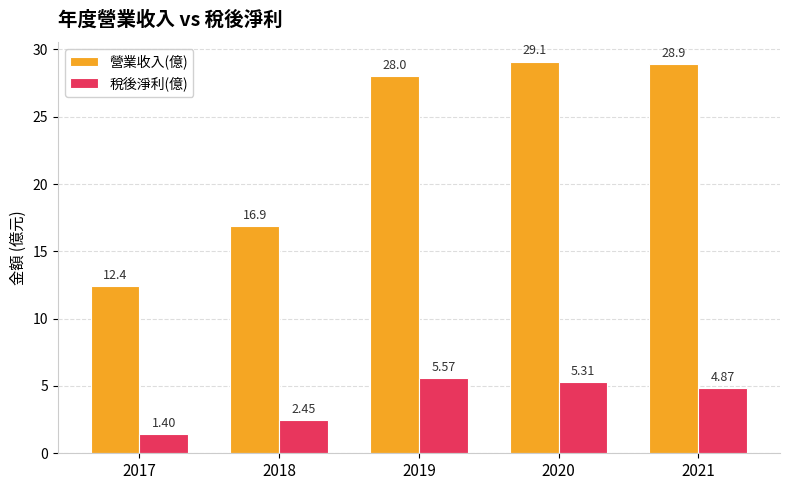

How many groups of bars are there?

5